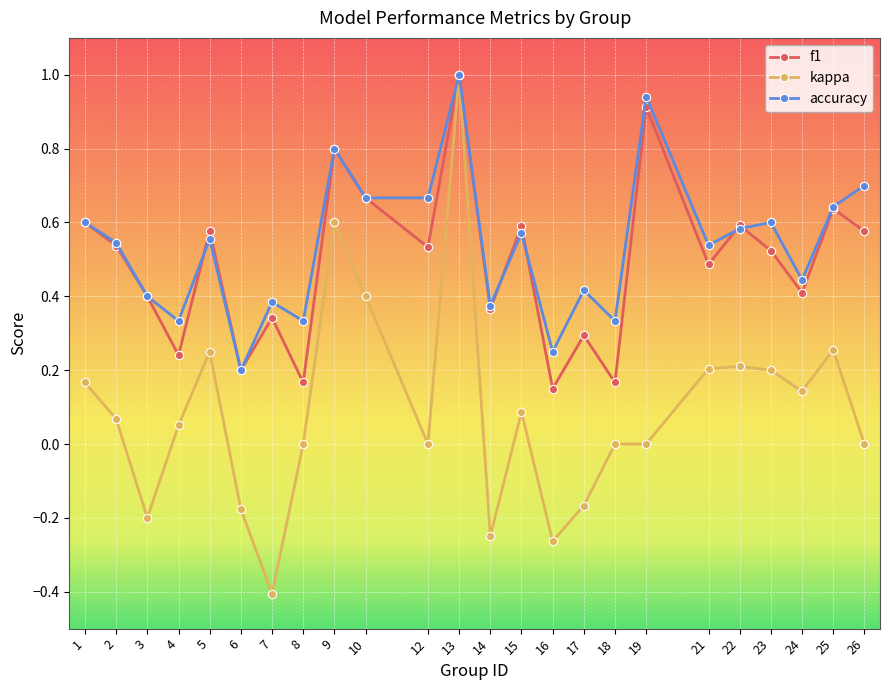

Which series has the largest range (max minus min)?

kappa